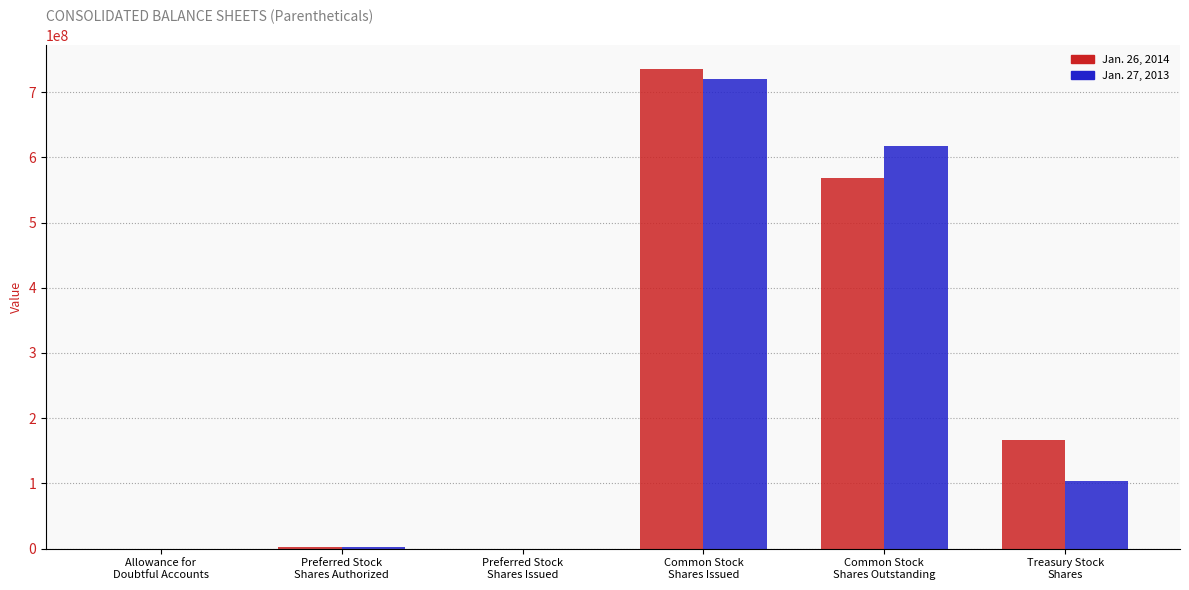

What is the maximum value shown in the chart?

735242458